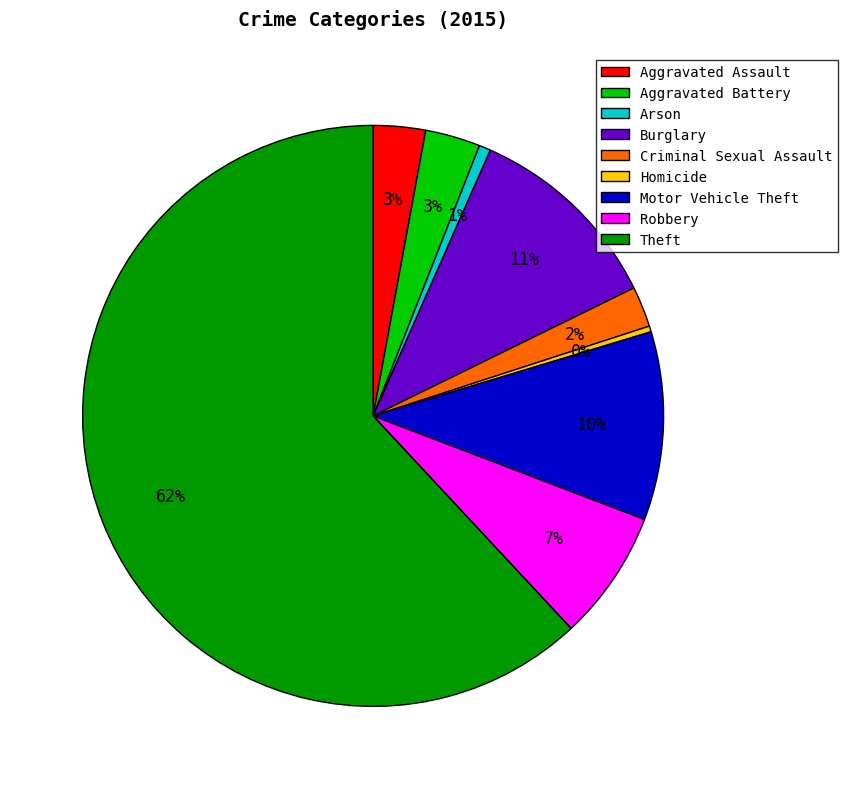

To the nearest percent, what is the combined percentage of Arson and Aggravated Assault?

4%